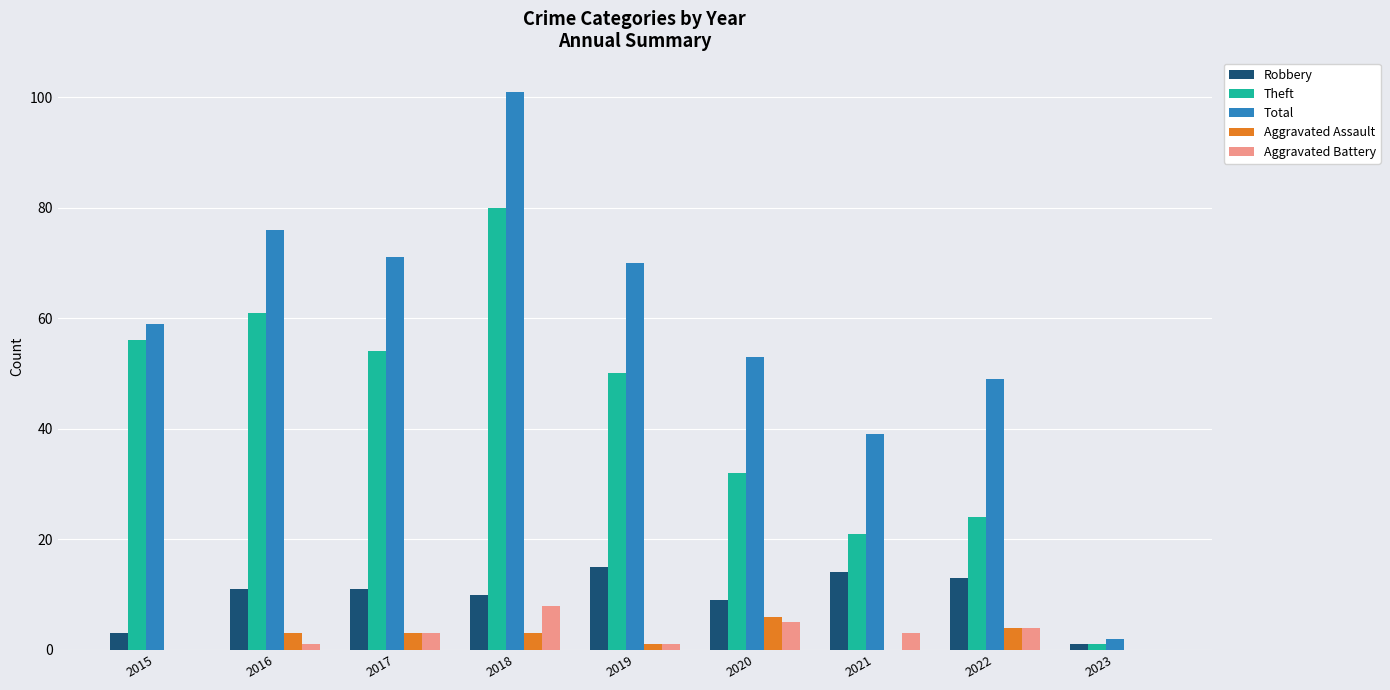

Is it true that Robbery equals 3 at 2015?

True